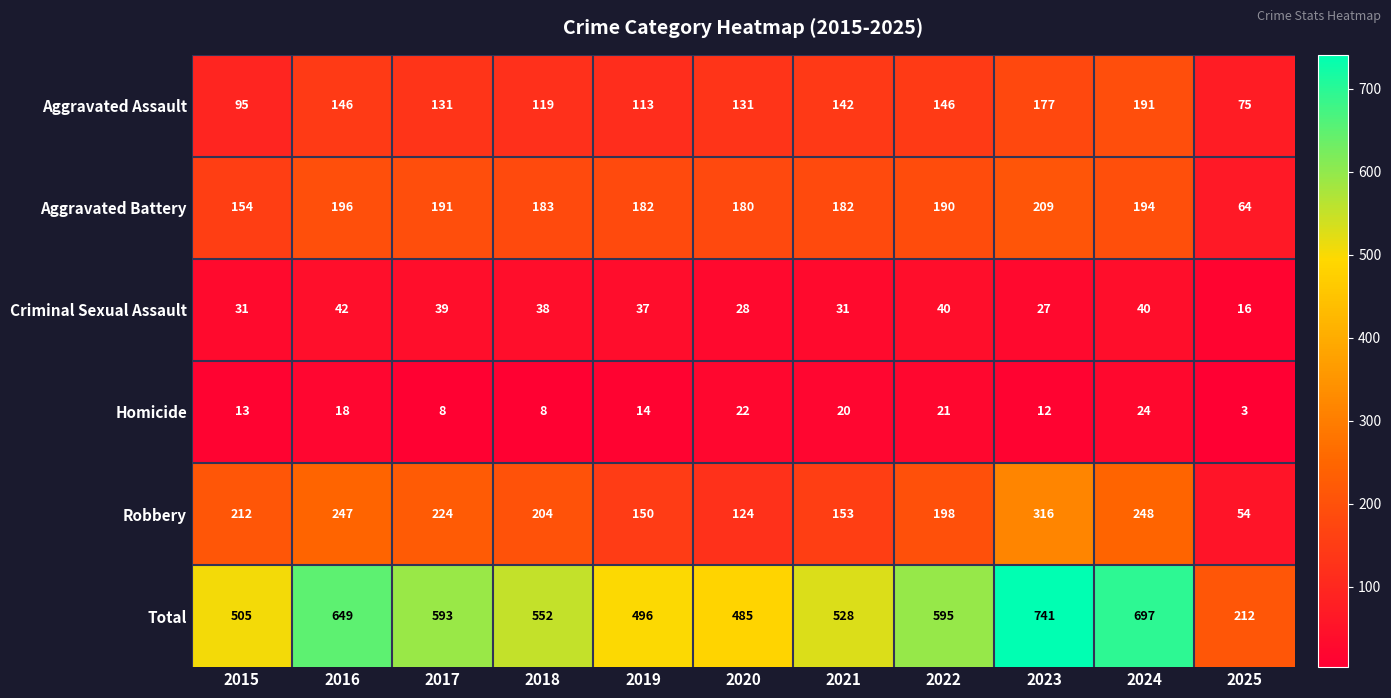

Which series has the largest total across all categories?

Total